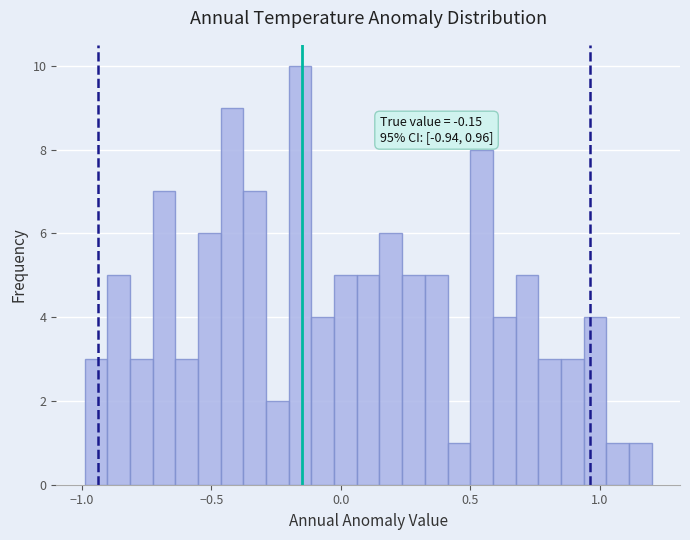

Read against the x-axis, roughly where is the centre of the tallest bar?

-0.15